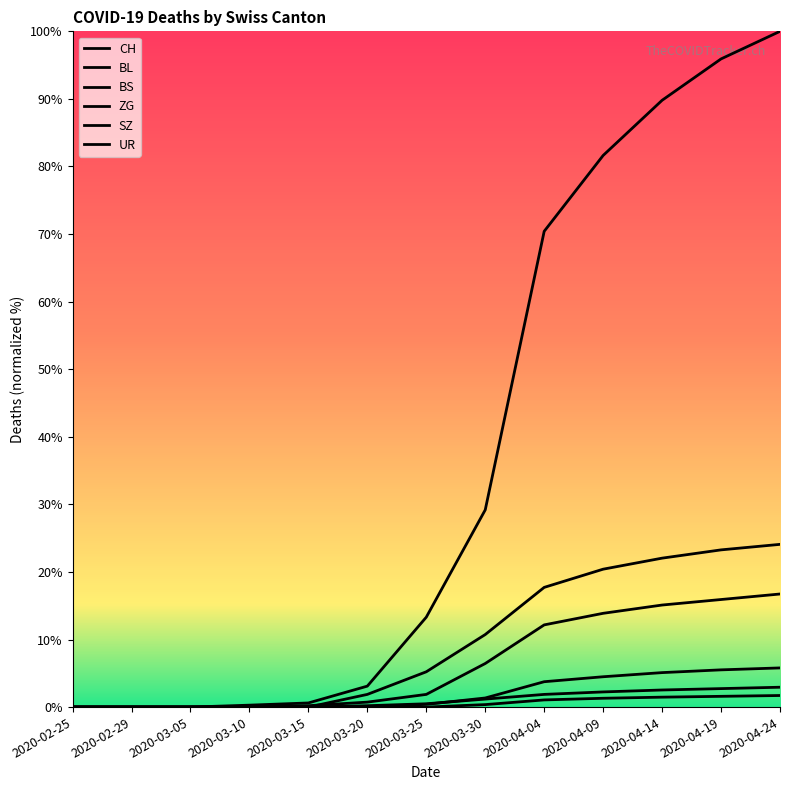

At how many categories does at least one series exceed 88?

3